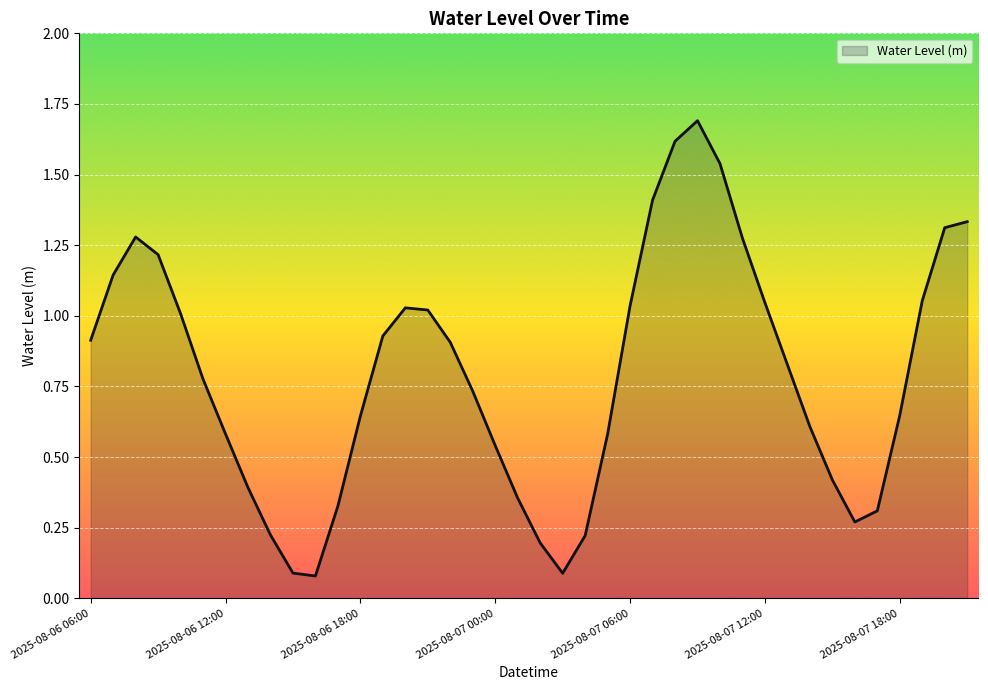

What is the greatest value displayed?

1.7